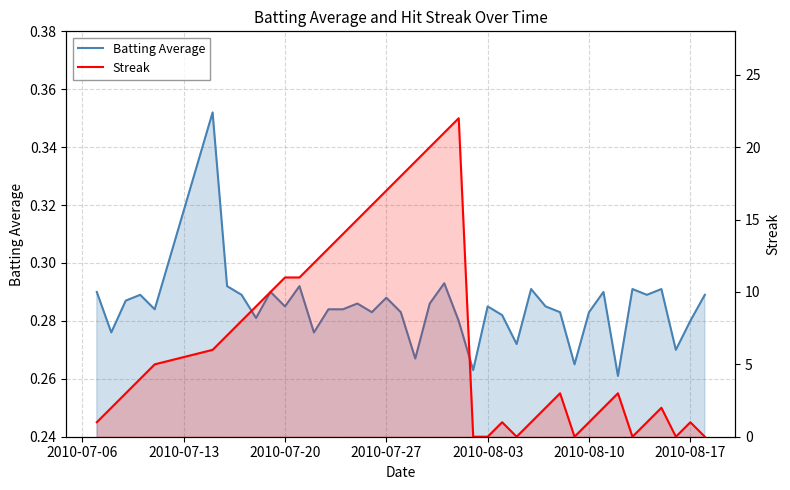

What is the average value of the Streak series?

7.0